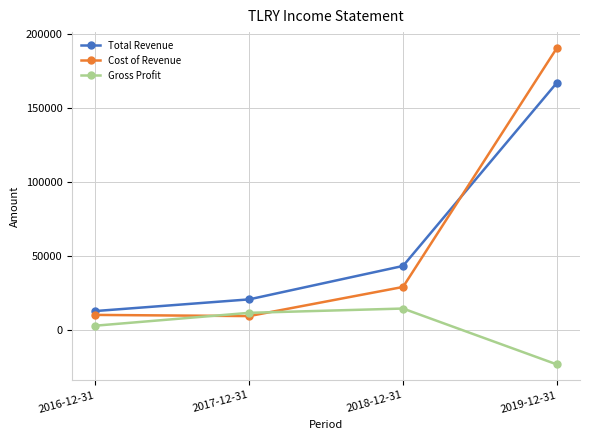

What are all the series names shown in the legend?

Total Revenue, Cost of Revenue, Gross Profit